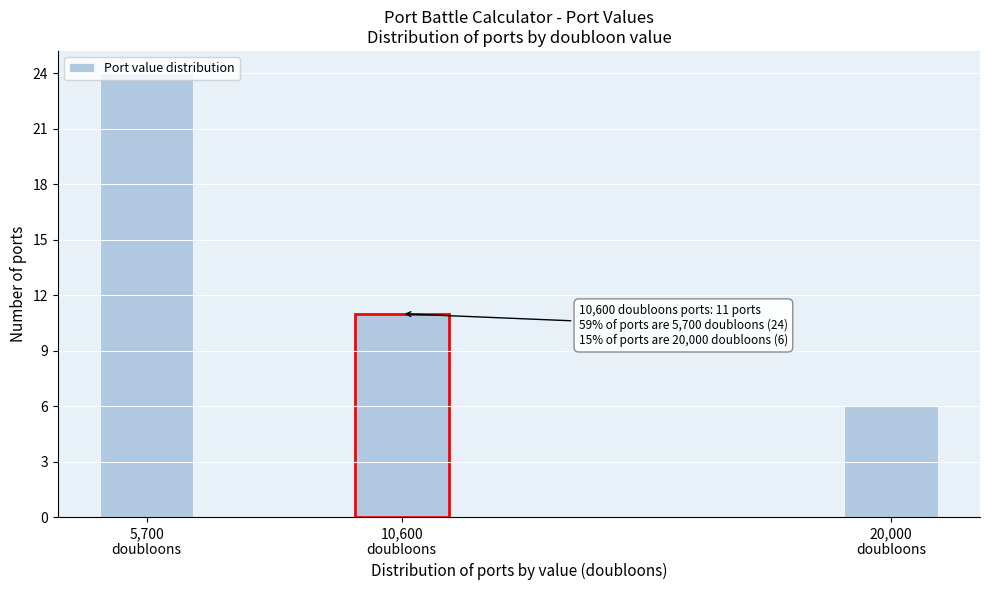

What is the difference between the maximum and minimum values?

18